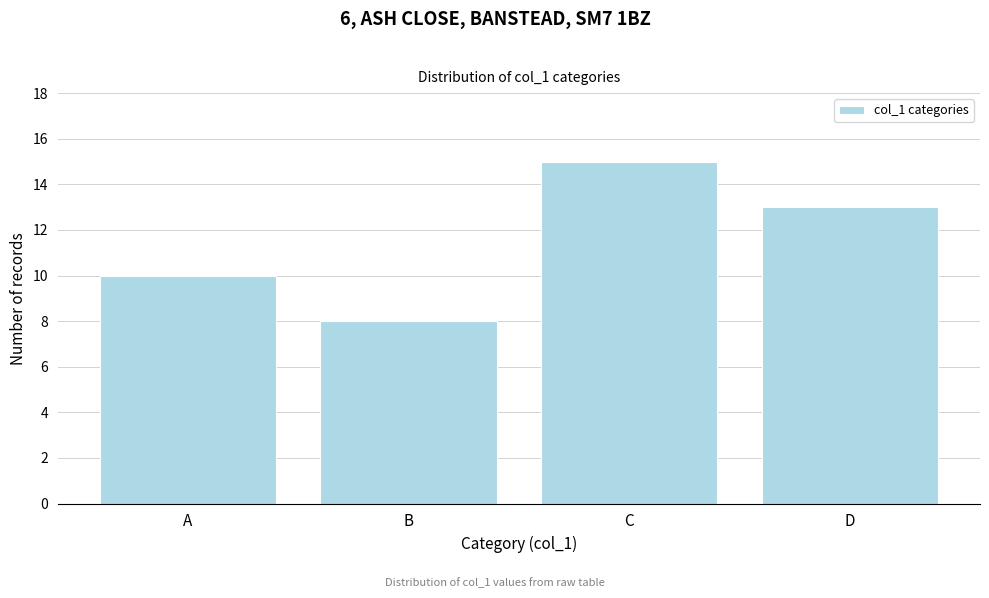

Reading right to left, transcribe all the data shown in this chart.

D=13	C=15	B=8	A=10